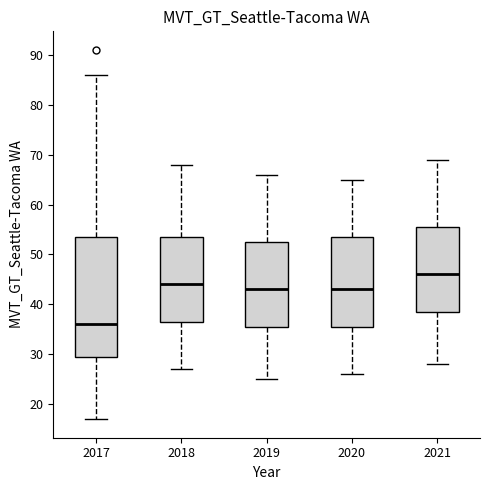

Comparing the boxes themselves (not the whiskers), which one is the tallest?

2017